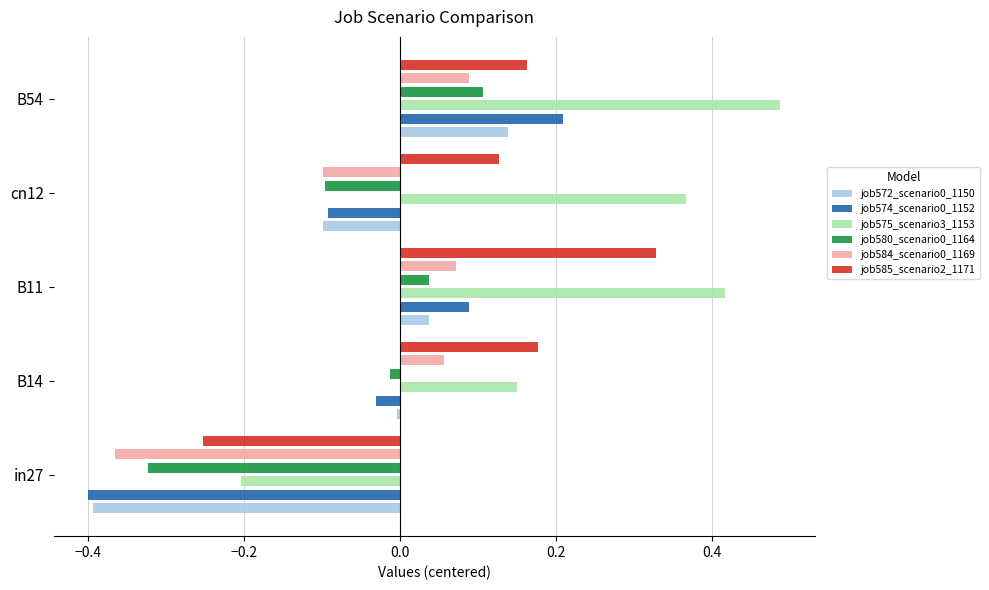

How many job575_scenario3_1153 values are between 0 and 1?

4